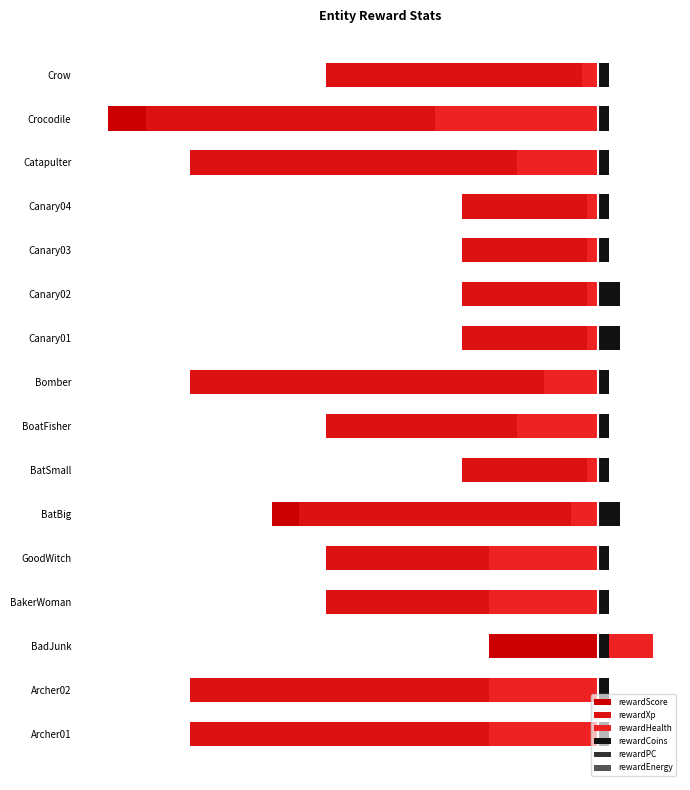

At how many categories does at least one series exceed -28?

16